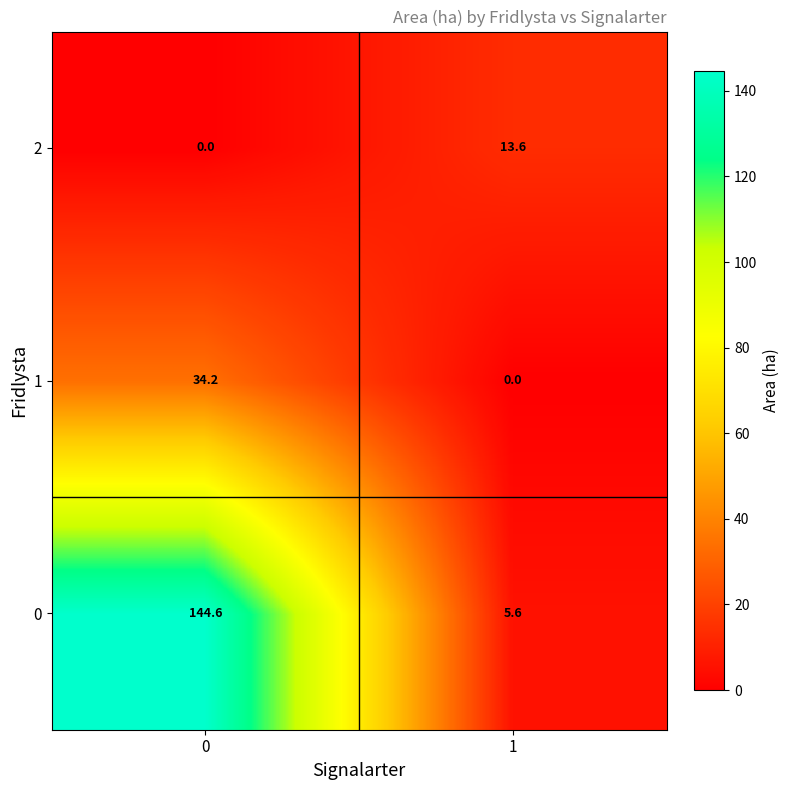

What is the average value of the 2 series?

6.8